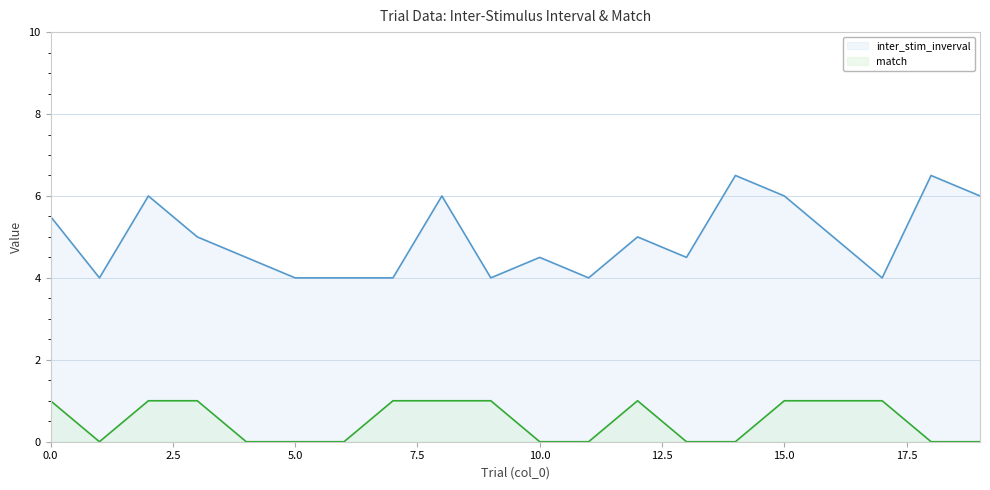

The match series shows 1.0 at 9. True or false?

True